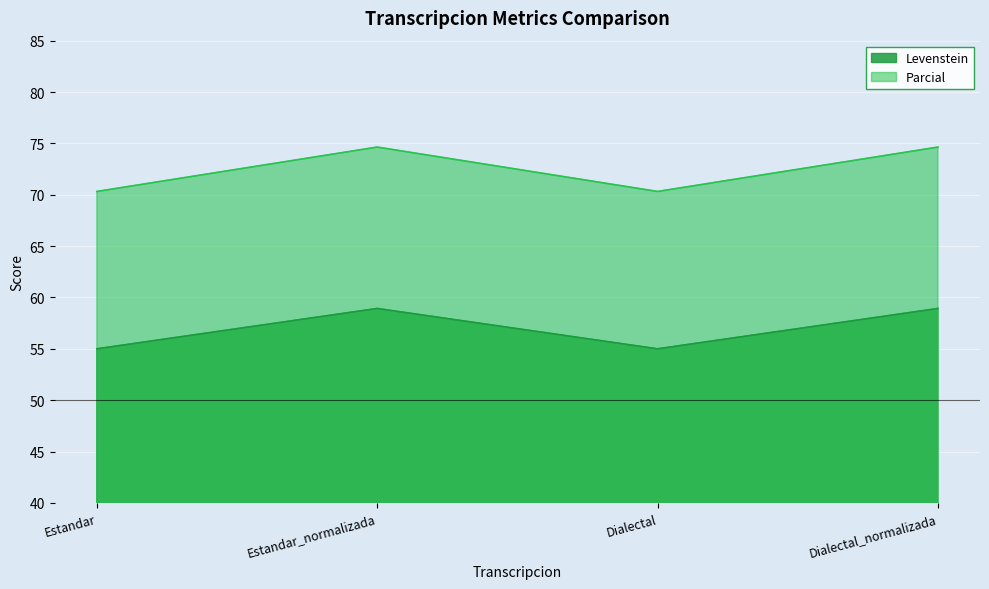

What is the maximum value shown in the chart?

74.6